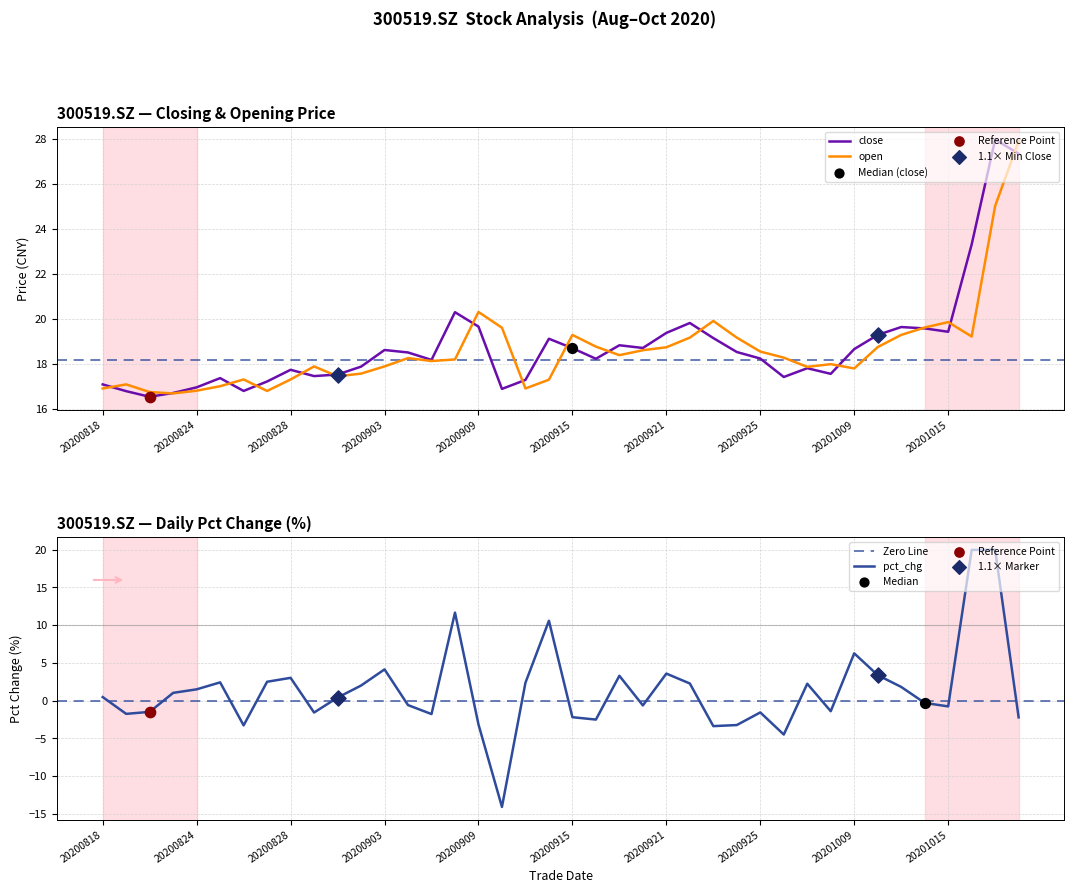

At which category is the sum across all series the highest?

20201020